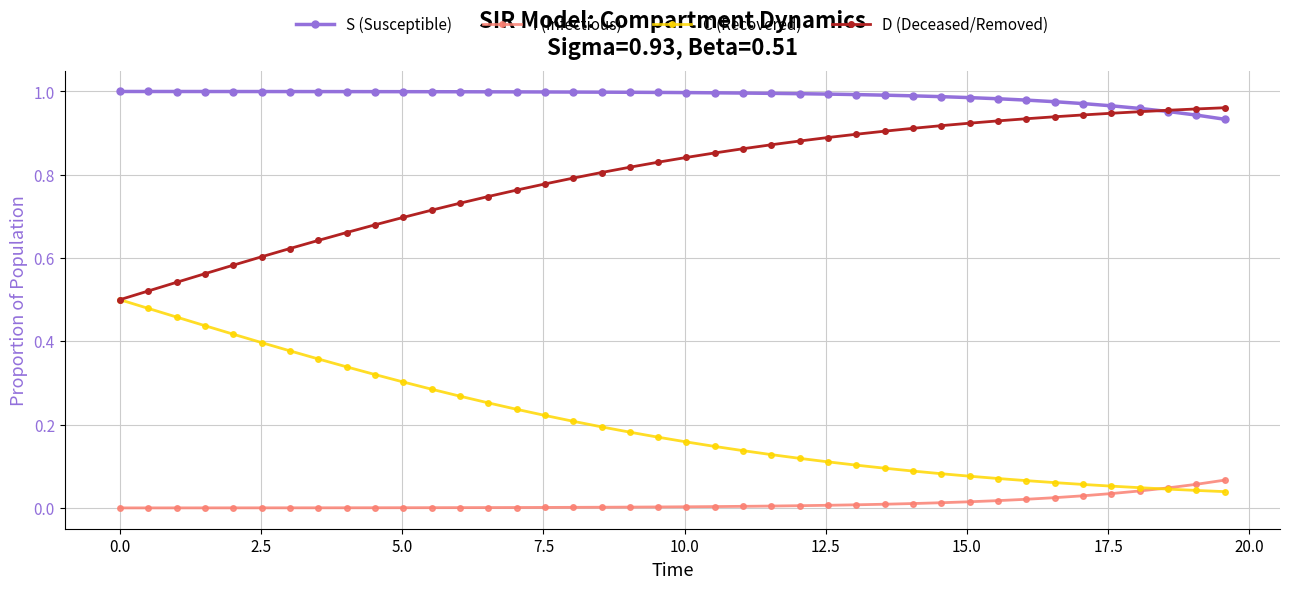

Which series has the largest total across all categories?

S (Susceptible)